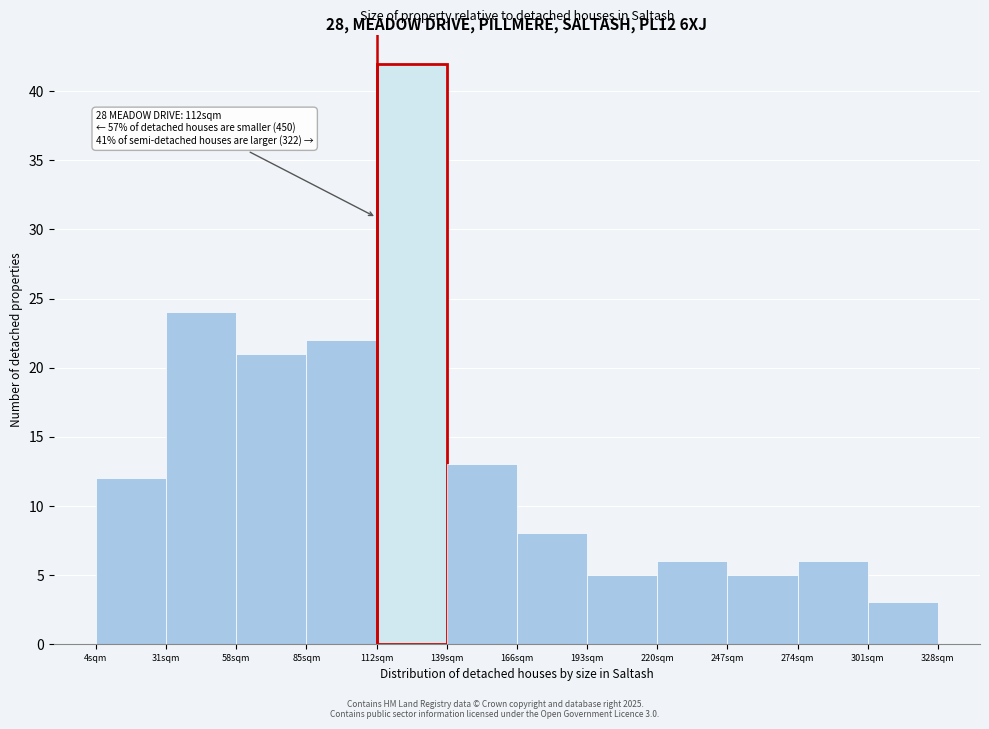

Over which range of the x-axis is the bar tallest?

112 to 139